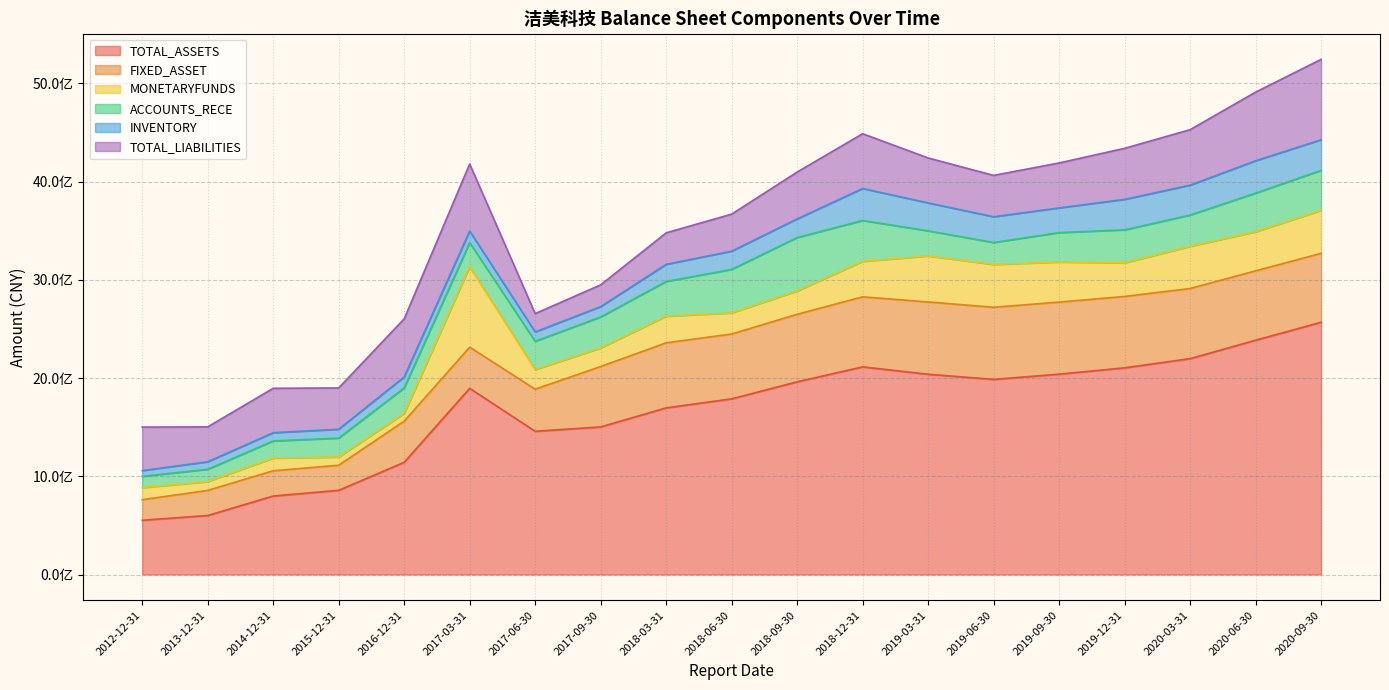

Does the chart display data point markers on the line(s)?

No